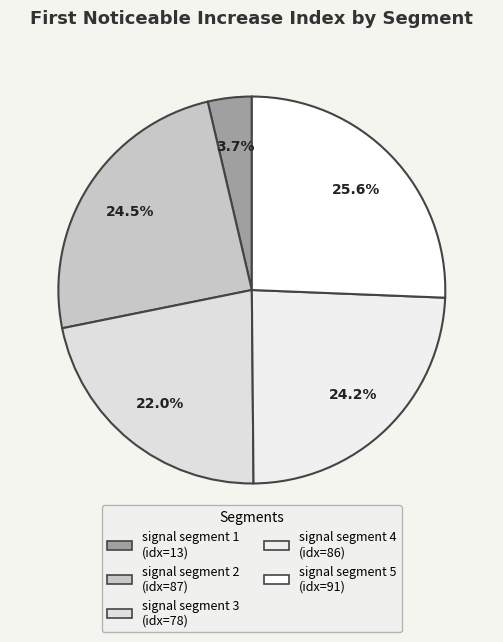

To the nearest percent, what is the combined percentage of signal segment 3 and signal segment 4?

46%